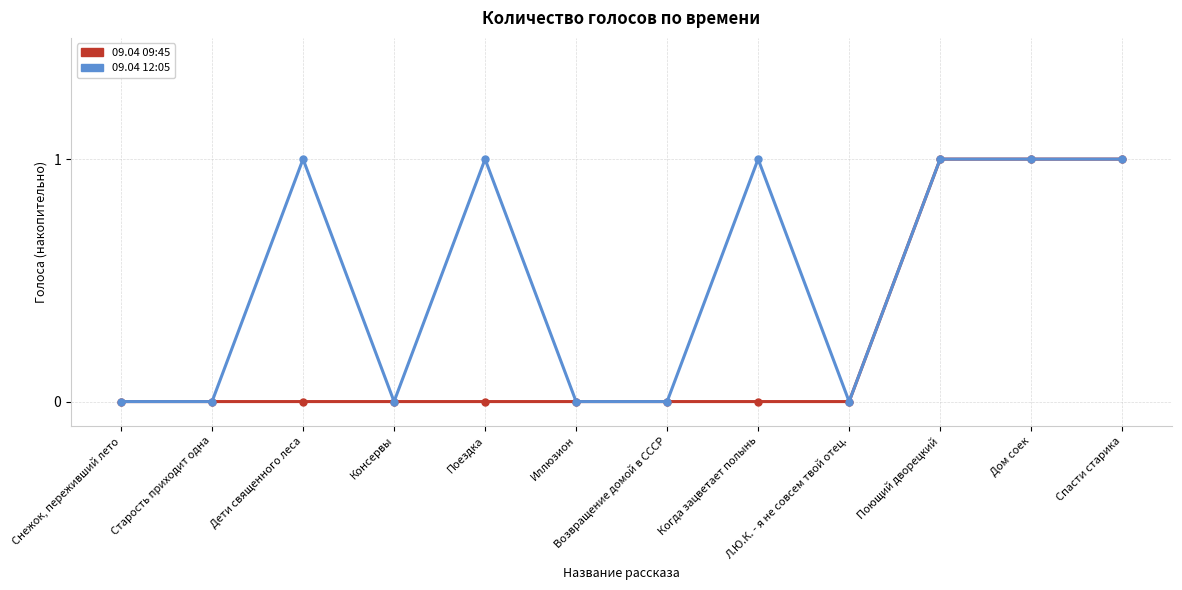

What is the spread (max minus min) of values at Поездка?

1